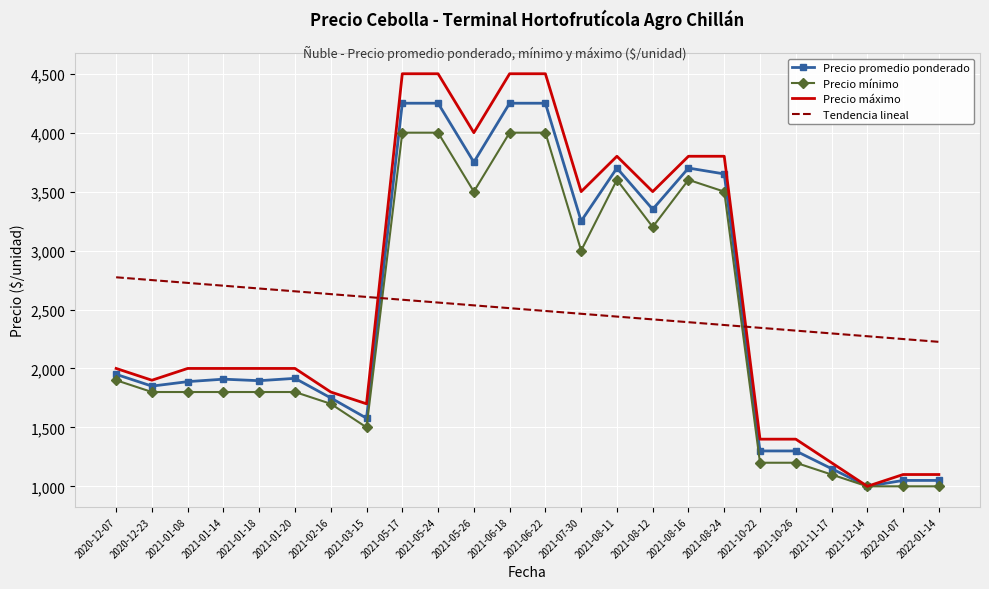

Which series changed the most between 2021-01-18 and 2021-08-12?

Precio máximo